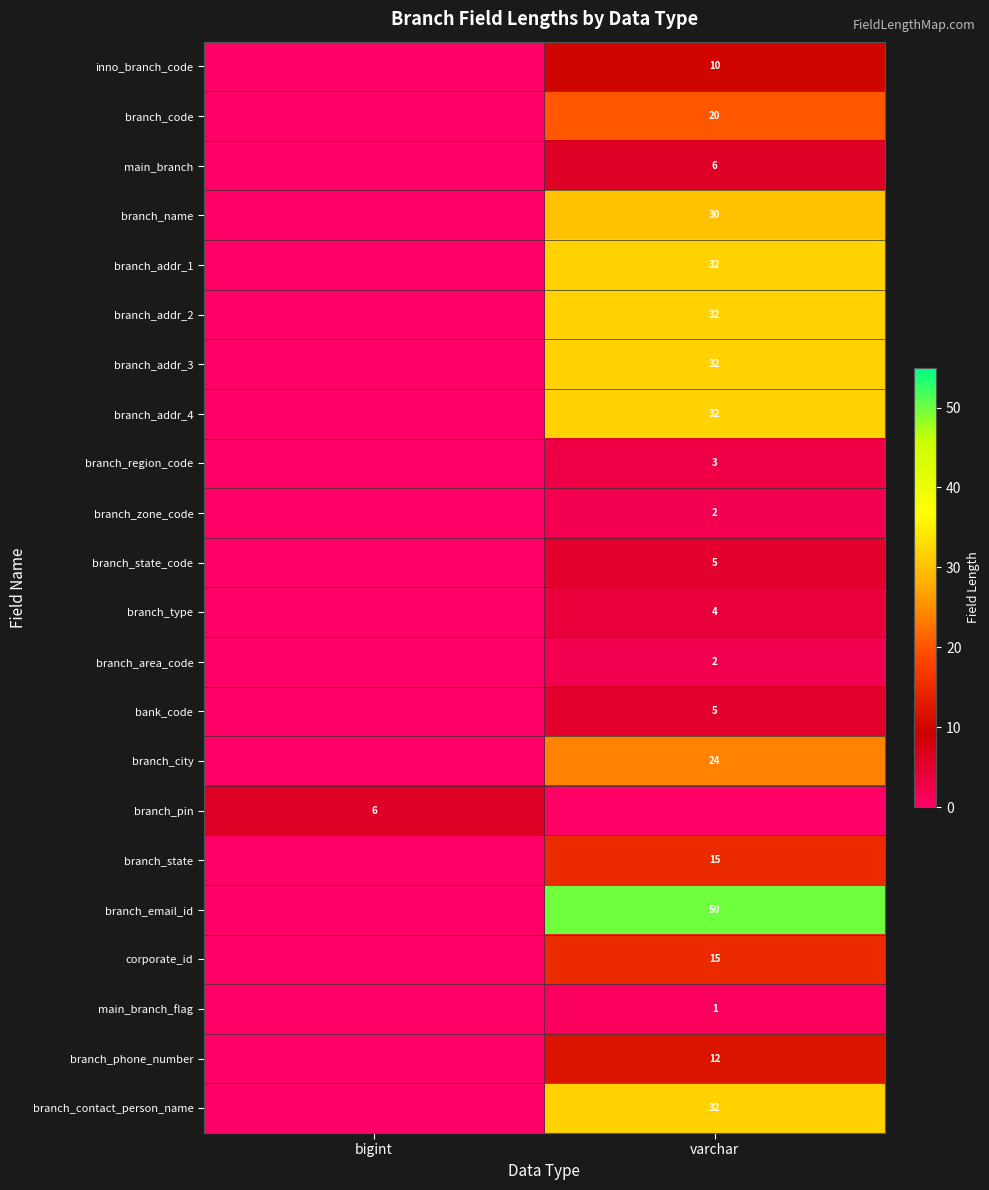

The branch_email_id series shows 17 at varchar. True or false?

False